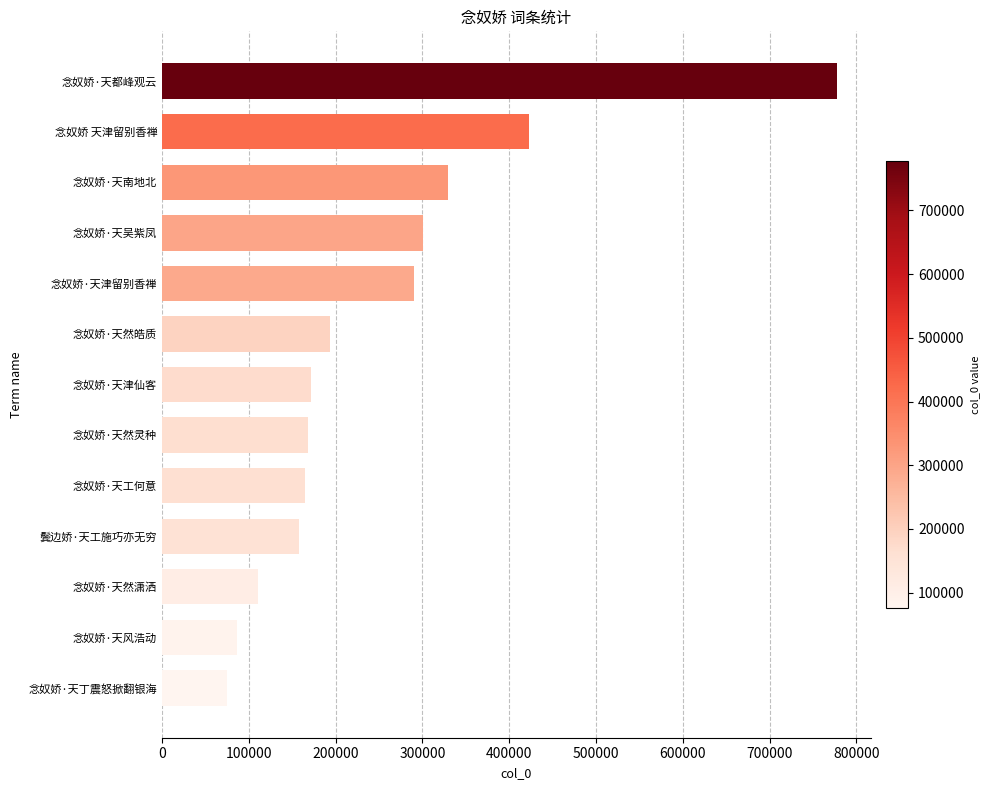

What value does the data have at 念奴娇·天丁震怒掀翻银海?

75410